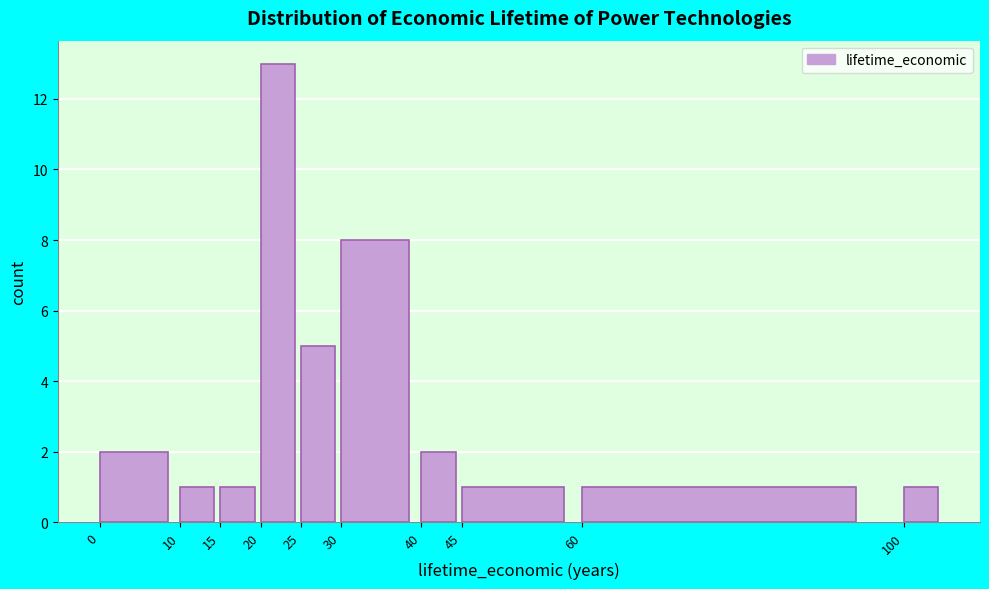

Reading left to right, list every bar in this chart as the range it spans on the x-axis followed by its height. The values are not printed on the chart, so give them approximately, as read against the axis.

0 to 10: 2
10 to 15: 1
15 to 20: 1
20 to 25: 13
25 to 30: 5
30 to 40: 8
40 to 45: 2
45 to 60: 1
60 to 100: 1
100 to 105: 1